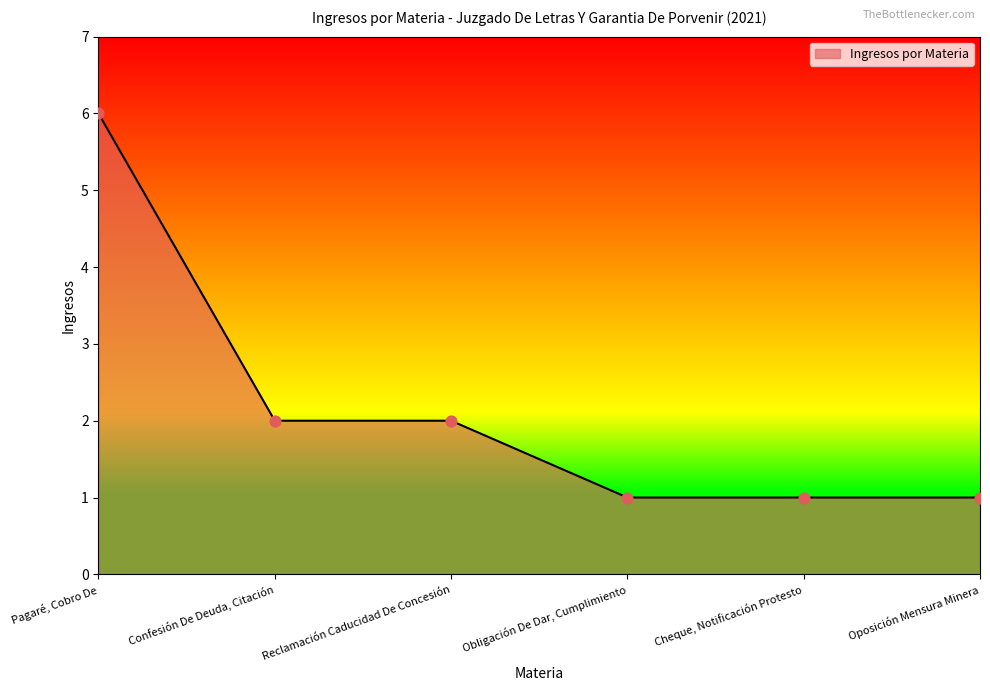

What is the change in value from Pagaré, Cobro De to Reclamación Caducidad De Concesión?

-4